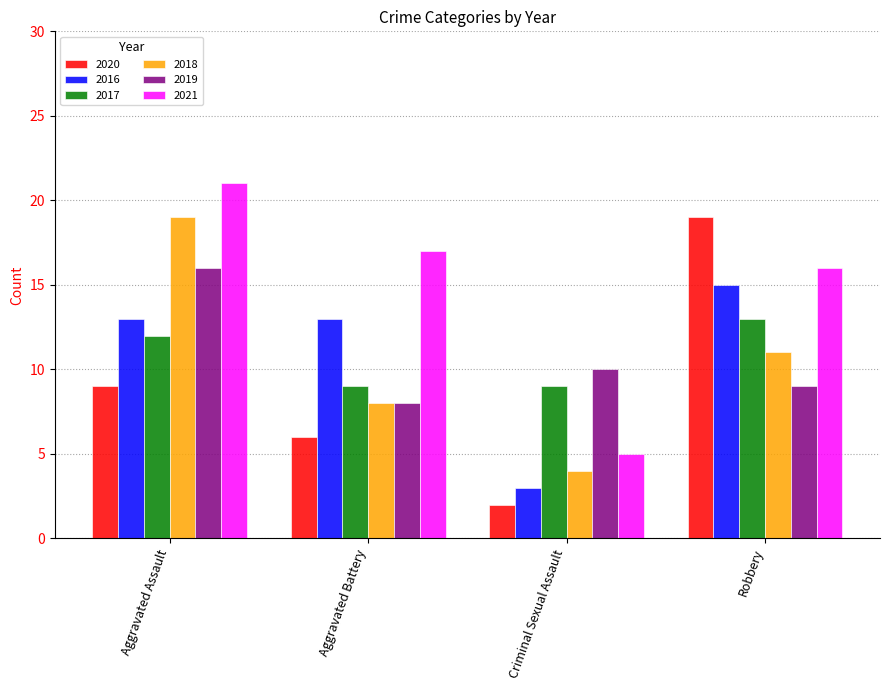

How many bars are there in total?

24